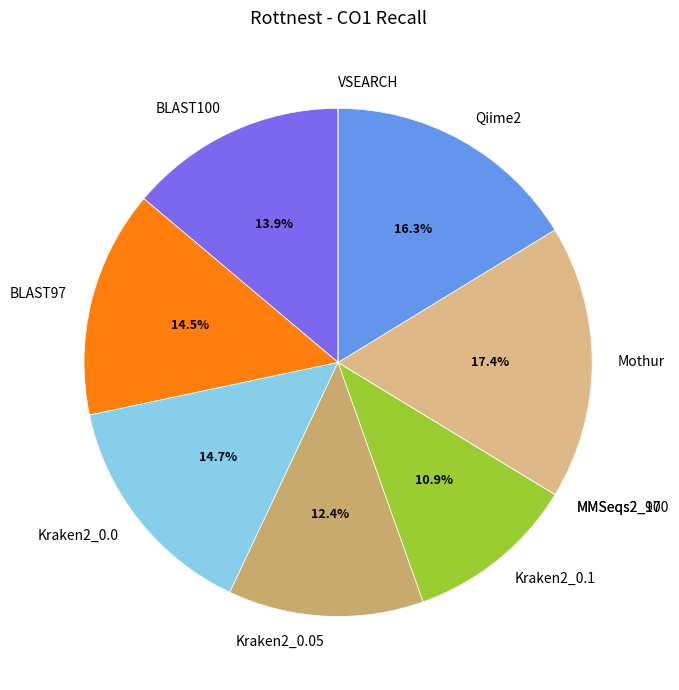

To the nearest percent, what is the difference between the largest and smallest slice percentages?

17%